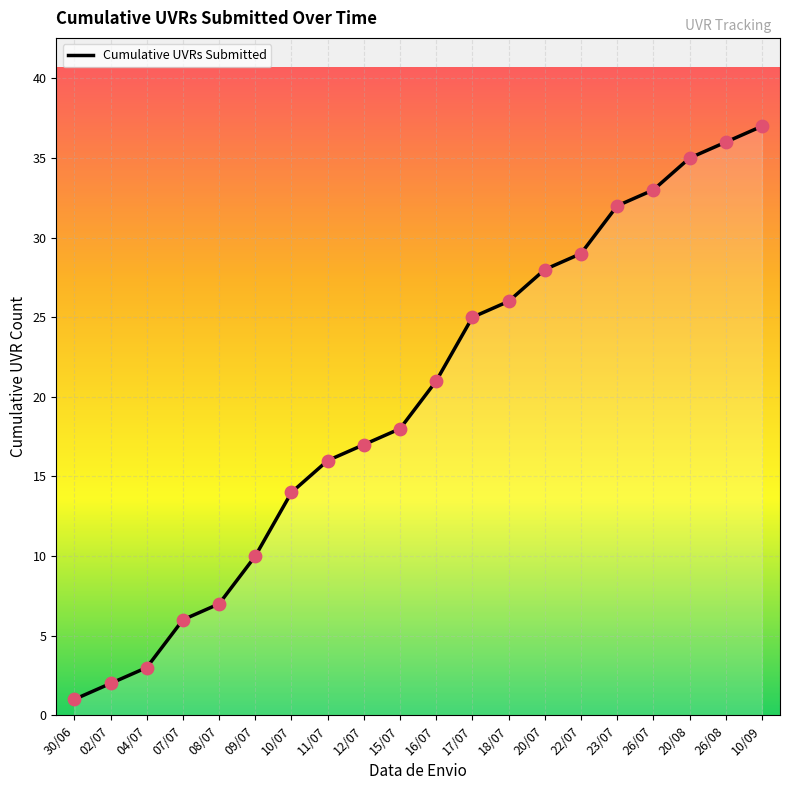

What is the change in value from 04/07 to 20/07?

+25